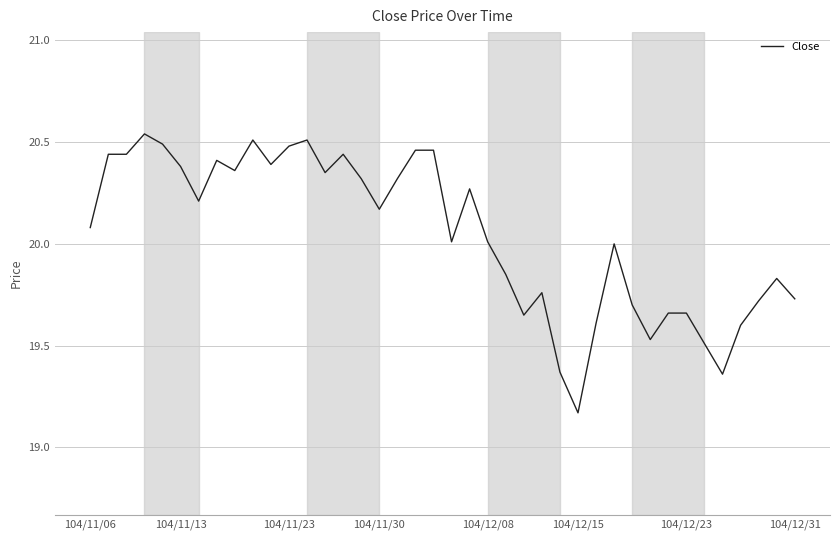

Reading right to left, list all the values displayed in this chart.

19.7	19.8	19.7	19.6	19.4	19.5	19.7	19.7	19.5	19.7	20.0	19.6	19.2	19.4	19.8	19.6	19.9	20.0	20.3	20.0	20.5	20.5	20.3	20.2	20.3	20.4	20.4	20.5	20.5	20.4	20.5	20.4	20.4	20.2	20.4	20.5	20.5	20.4	20.4	20.1